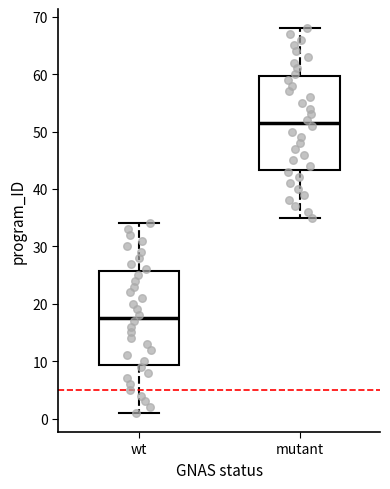

Reading left to right, read every box against the y-axis: the position of its median line, the range the box covers, and the ends of its whiskers. The values are not printed on the chart, so give them approximately, as read against the axis.

wt: median 18, box 9 to 26, whiskers 1 to 34
mutant: median 52, box 43 to 60, whiskers 35 to 68